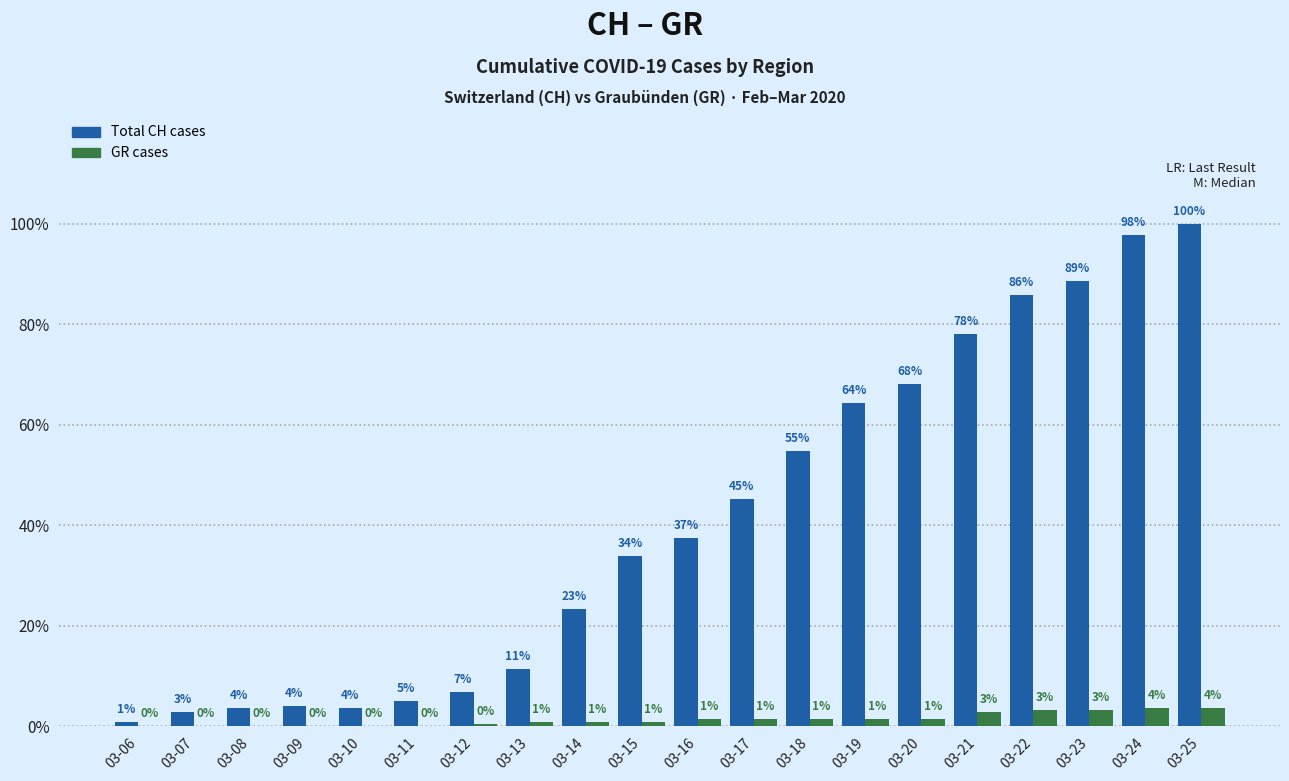

Rank the series by their maximum value, from lowest to highest.

GR cases, Total CH cases